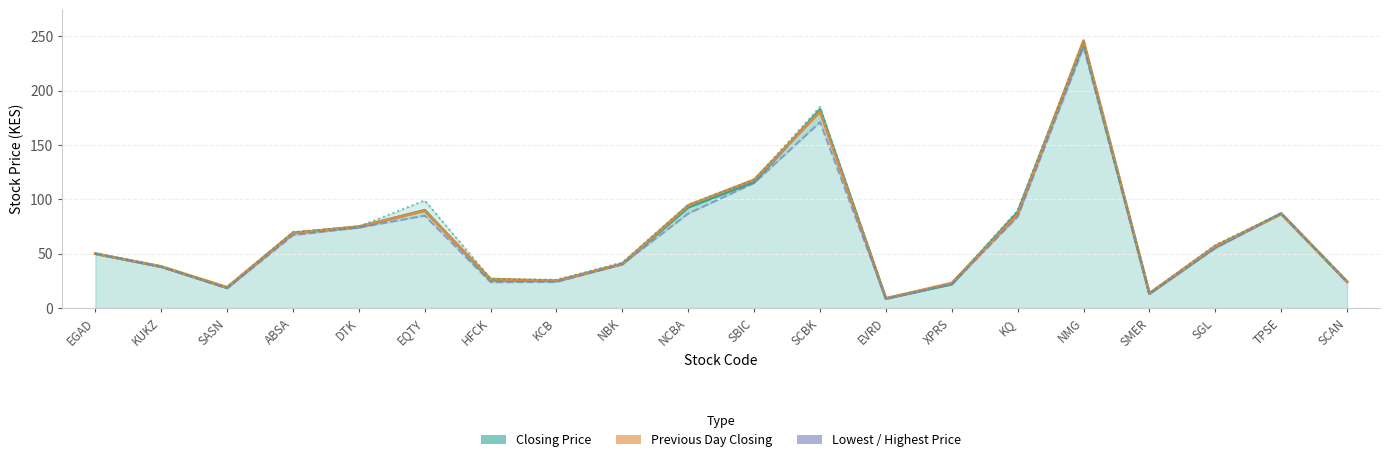

True or false: Lowest Price has a value of 87.0 at NCBA.

True